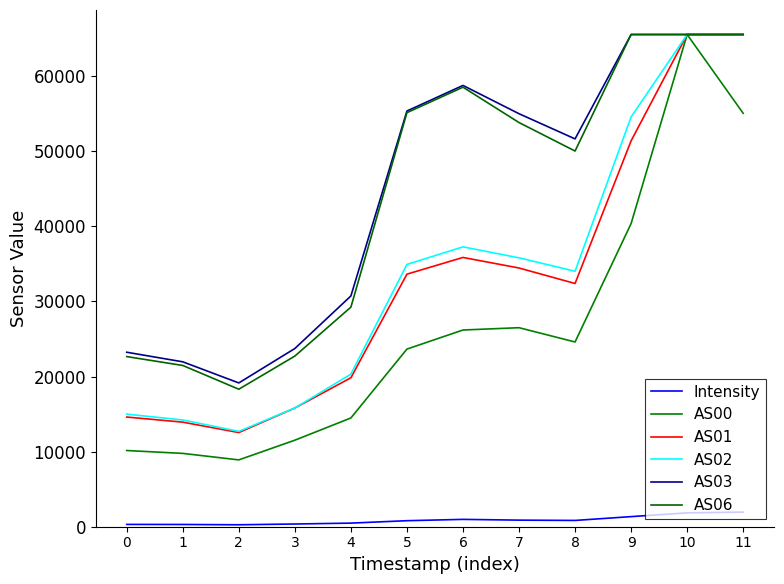

True or false: AS01 and AS02 cross at least once.

False